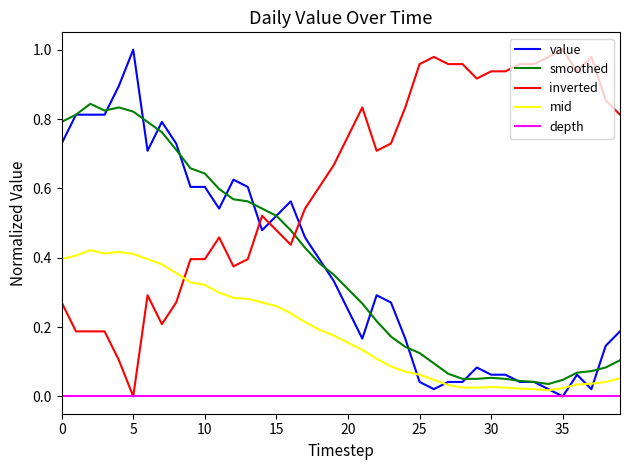

Does the chart display data point markers on the line(s)?

No